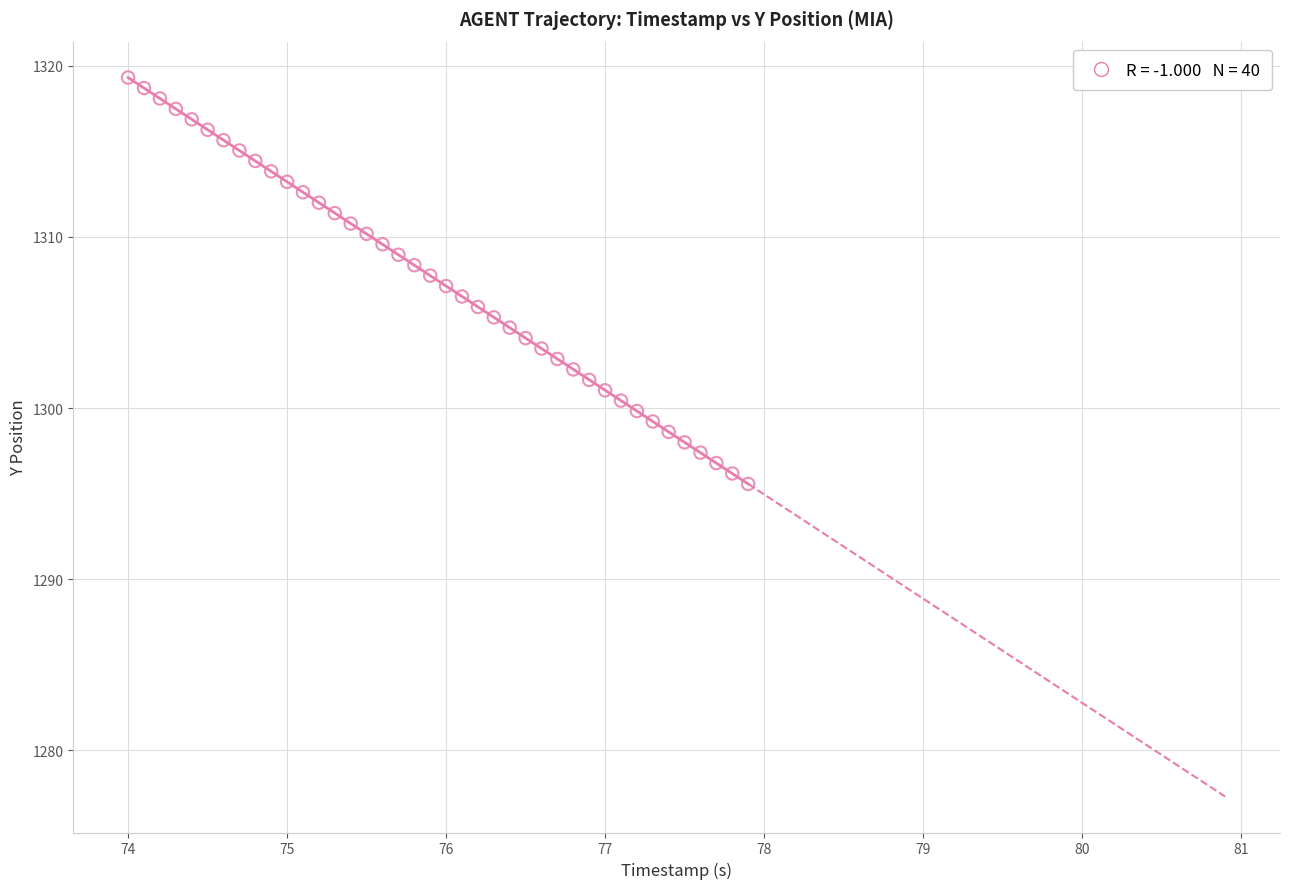

What is the range of Y values (max minus min)?

23.7